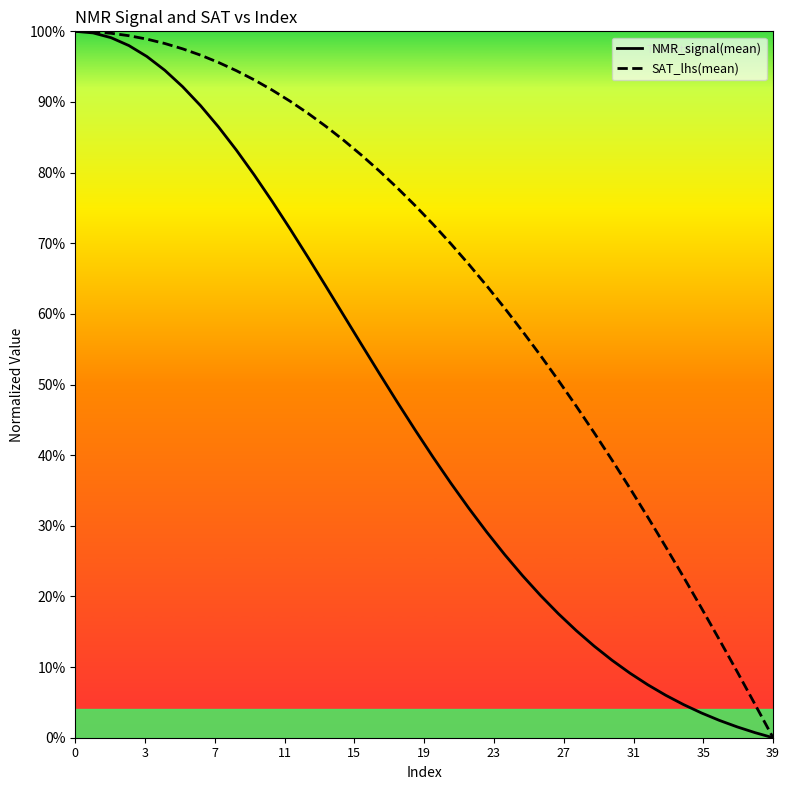

Rank the series by their average value, from highest to lowest.

SAT_lhs(mean), NMR_signal(mean)